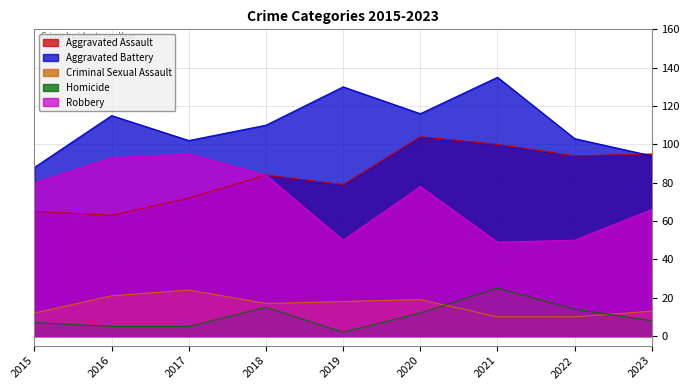

Which series changed the most between 2015 and 2017?

Robbery